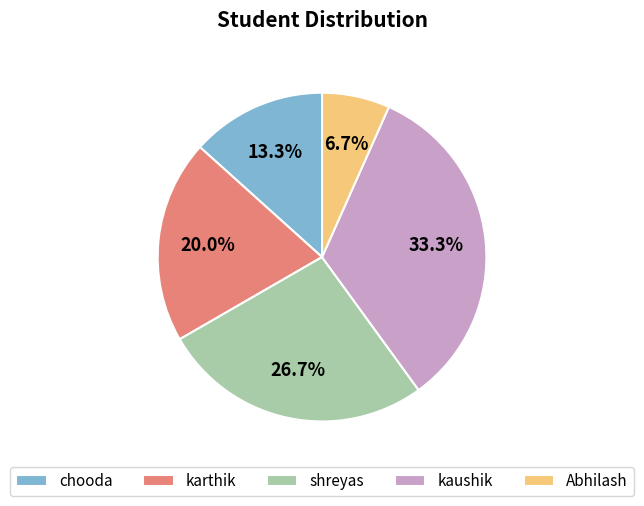

What is the total percentage of kaushik and karthik?

53.3%